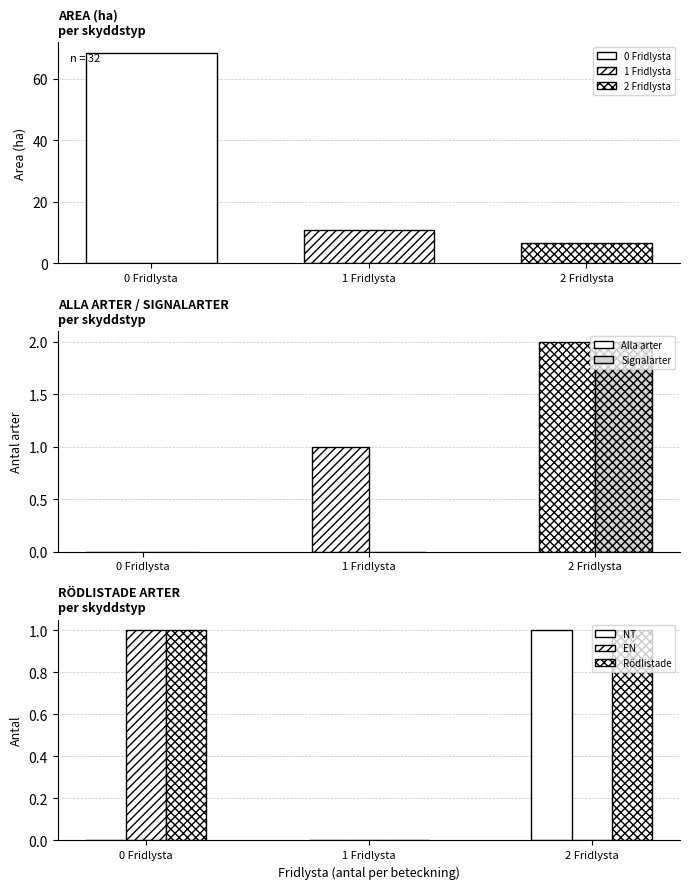

Rank the series at 2 Fridlysta from lowest to highest value.

EN, NT, Rödlistade